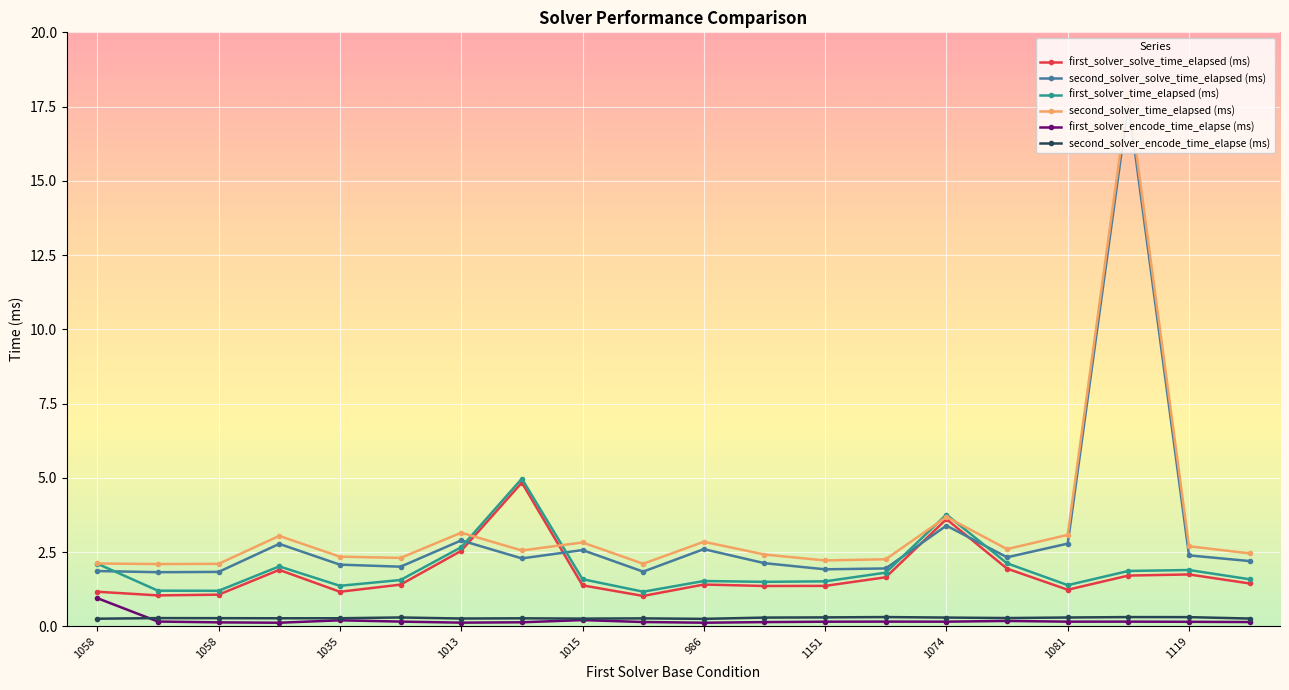

At how many categories does at least one series exceed 13?

1